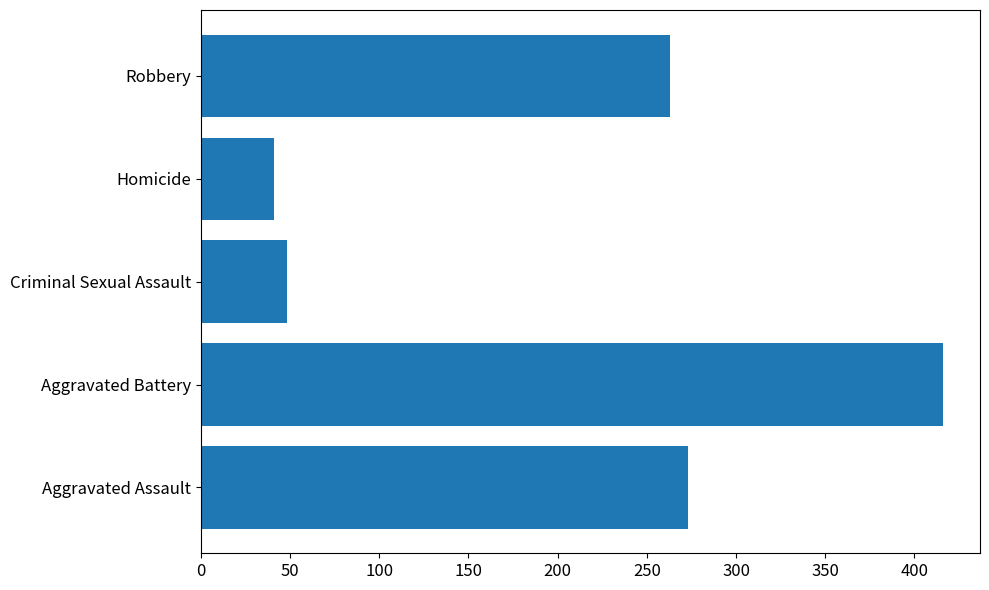

What value does the data have at Aggravated Battery, to the nearest 5?

415